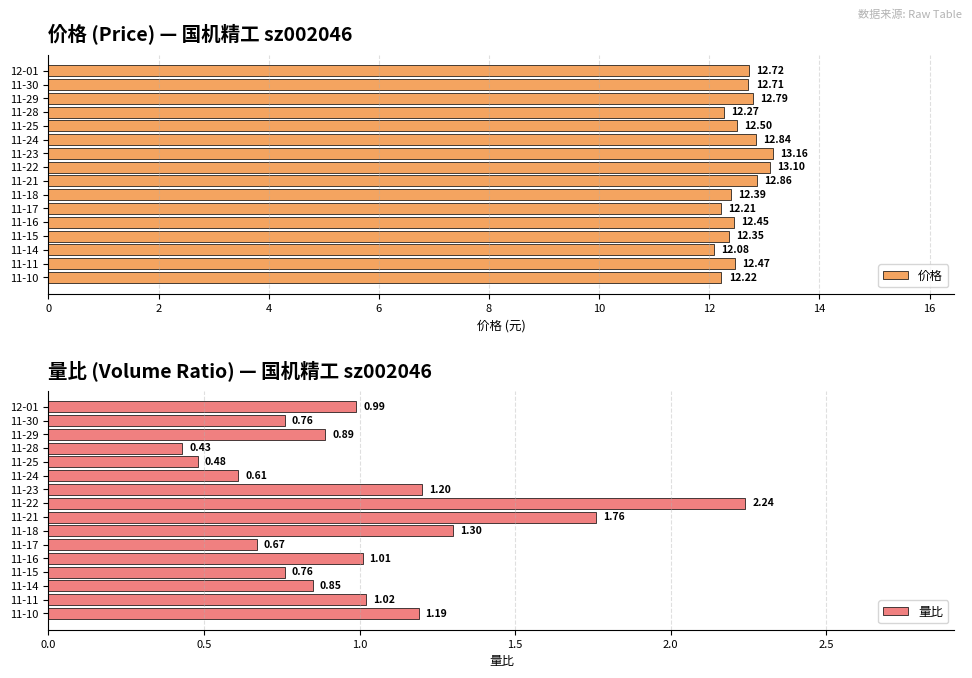

Rank the categories by 价格 value from highest to lowest.

11-23, 11-22, 11-21, 11-24, 11-29, 12-01, 11-30, 11-25, 11-11, 11-16, 11-18, 11-15, 11-28, 11-10, 11-17, 11-14